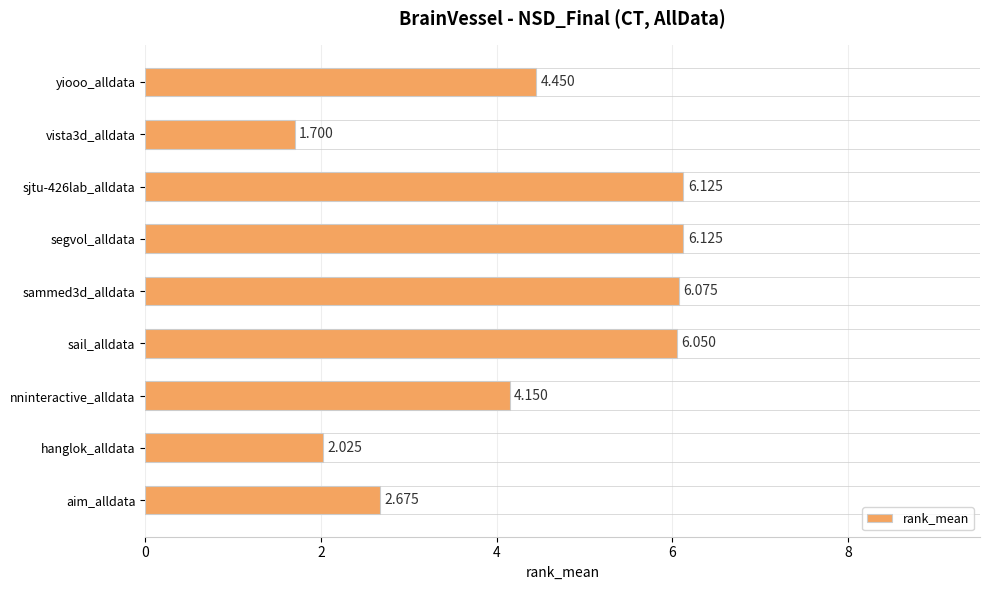

At which label is the value closest to 3?

aim_alldata